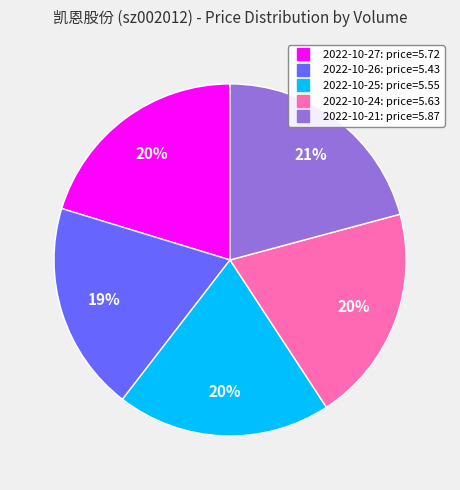

Is there any slice that represents more than half of the pie?

No